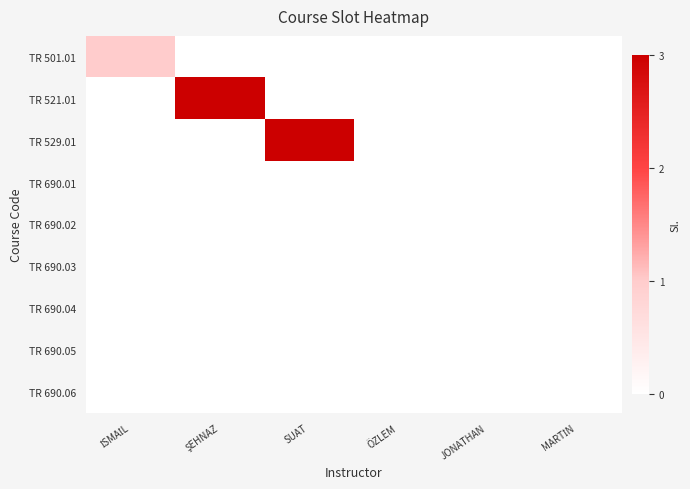

Which series changed the most between İSMAİL and SUAT?

TR 529.01